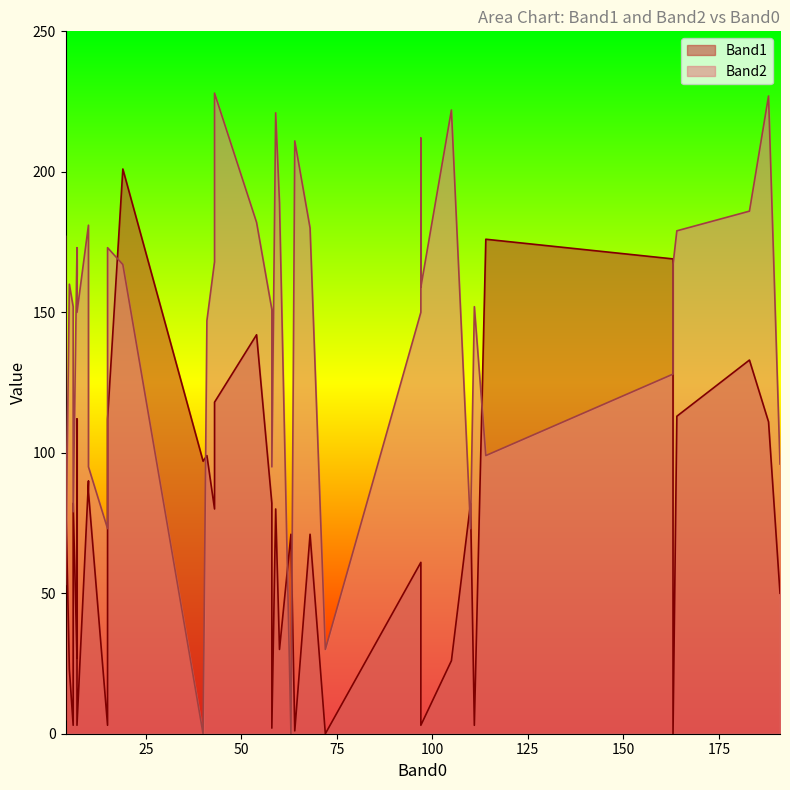

List the series in order of their overall mean, lowest first.

Band1, Band2